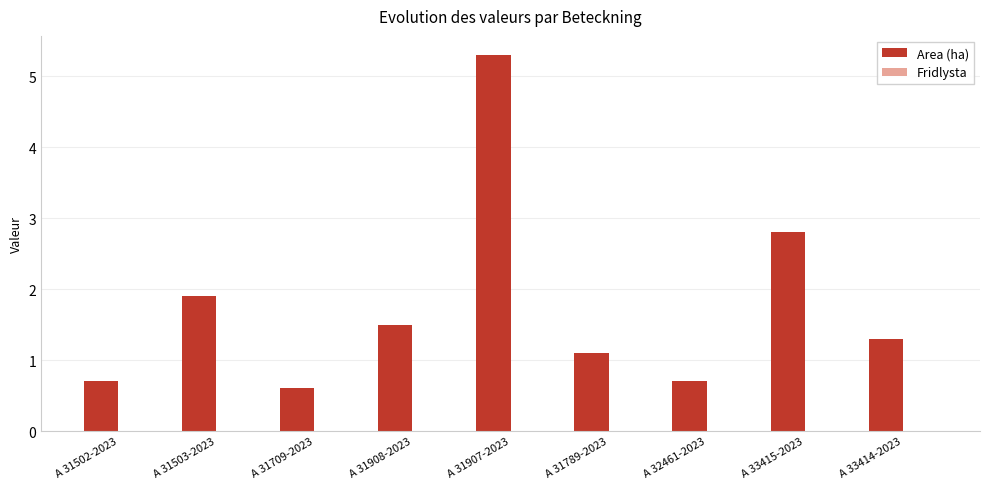

What is the difference between the values at A 33414-2023 and A 33415-2023?

1.5